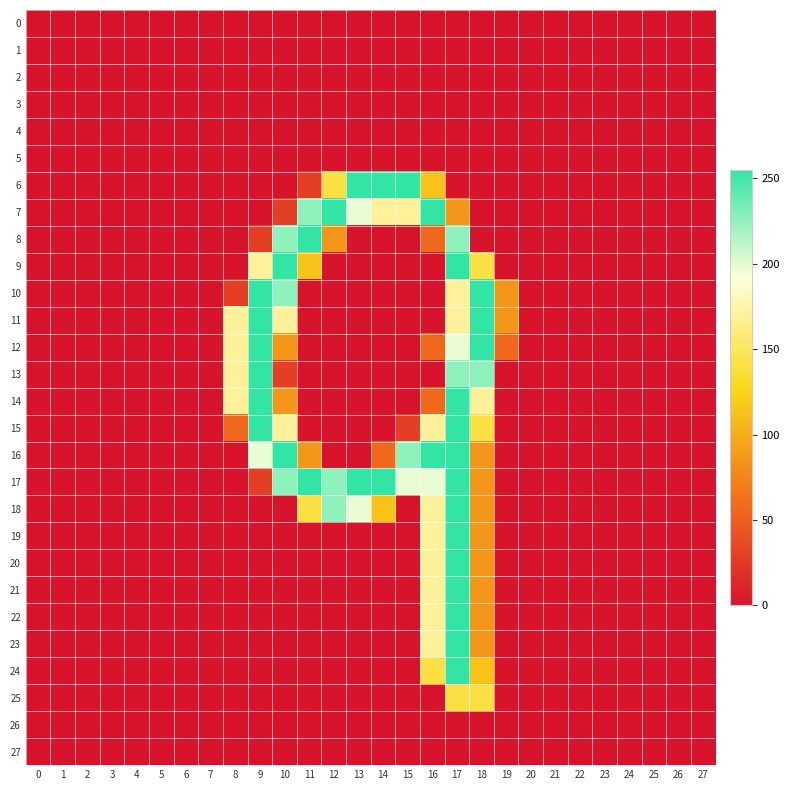

At how many categories does at least one series exceed 0?

12